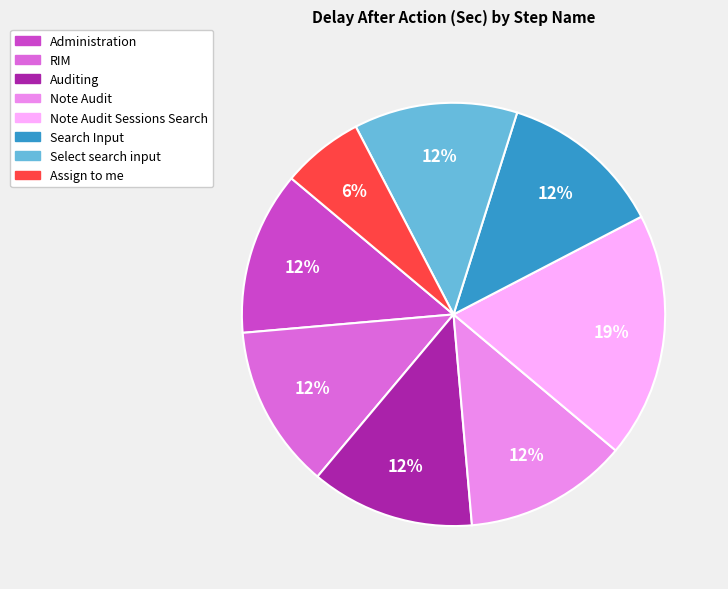

To the nearest percent, what is the average slice percentage?

12%